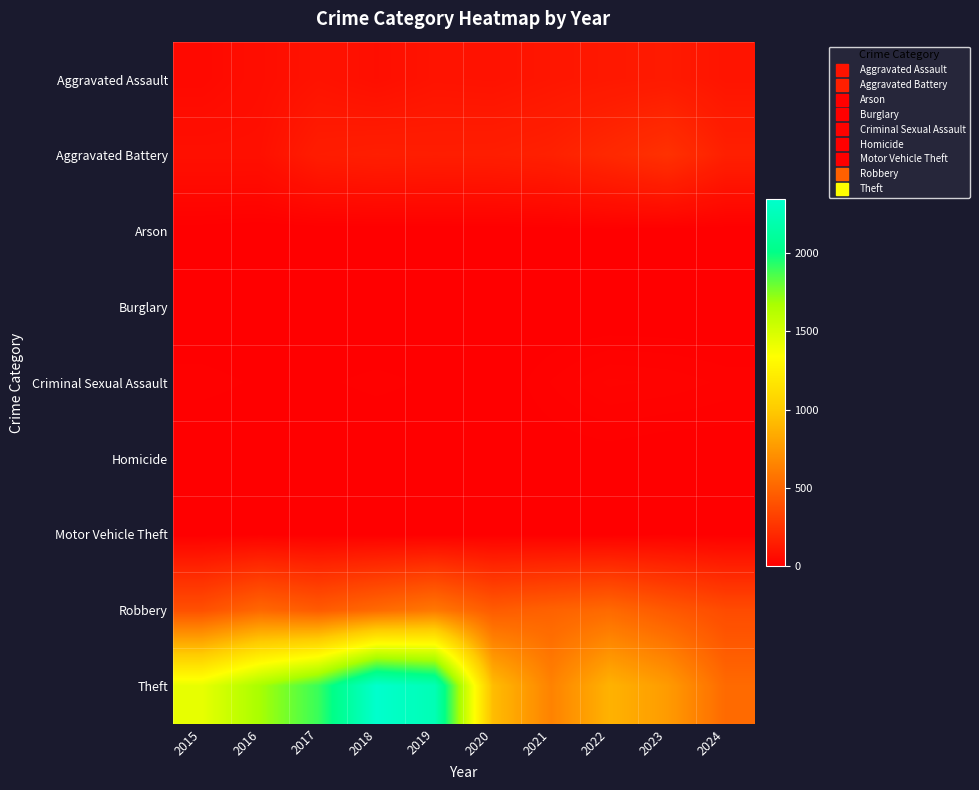

Between 2021 and 2018, which is larger?

2021